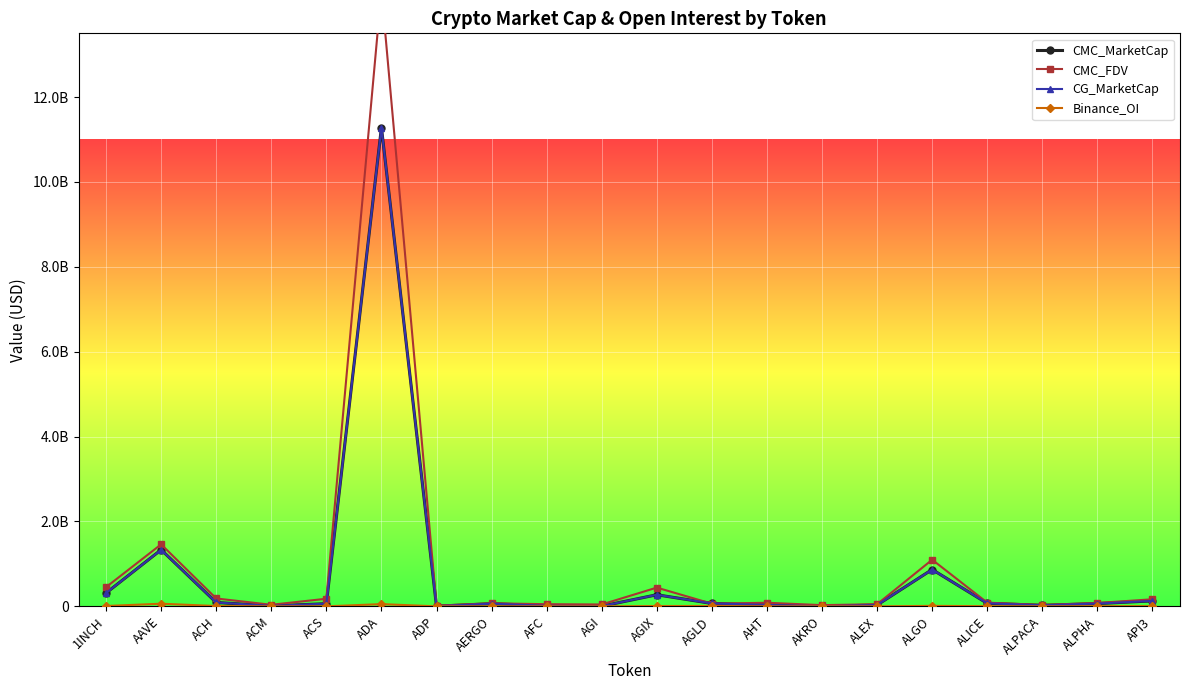

What is the average value of the CG_MarketCap series?

737208073.6